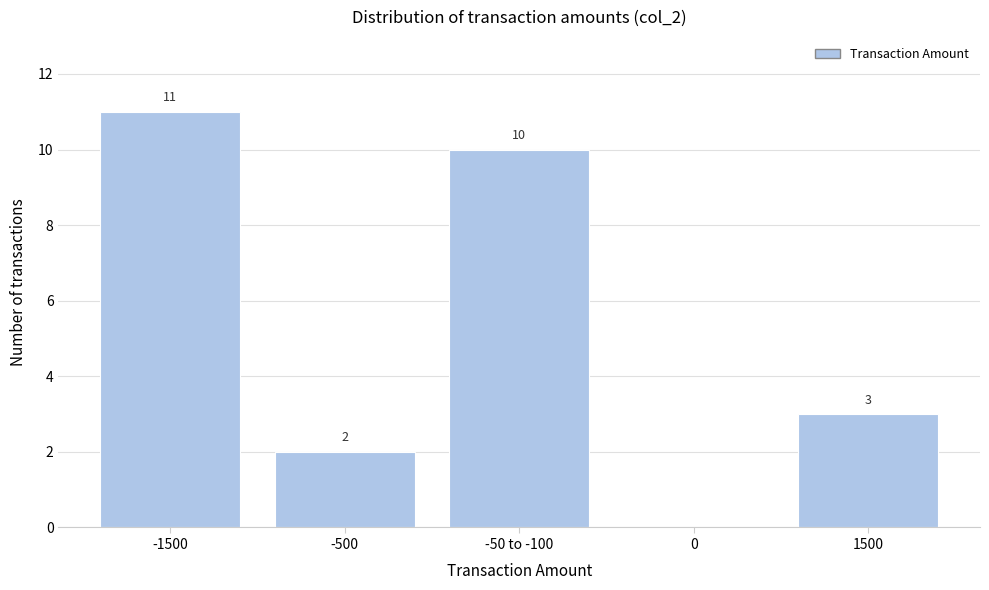

Reading right to left, transcribe all the data shown in this chart.

1500=3	0=0	-50 to -100=10	-500=2	-1500=11